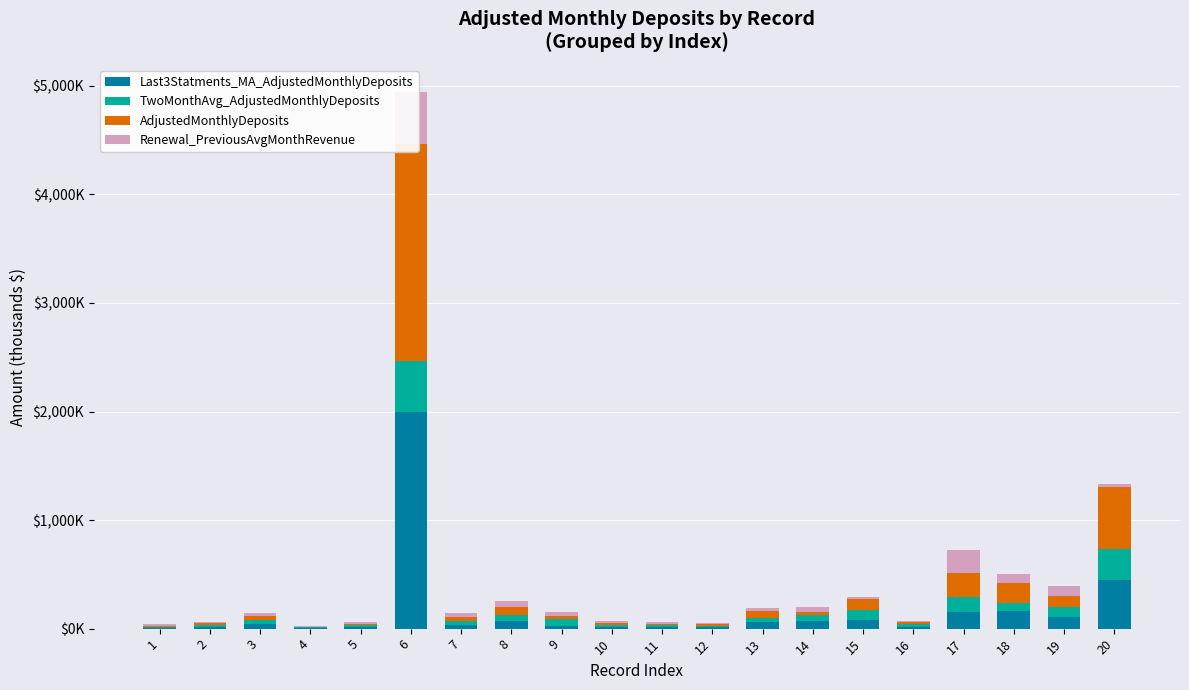

How many values in the AdjustedMonthlyDeposits series exceed 31?

10